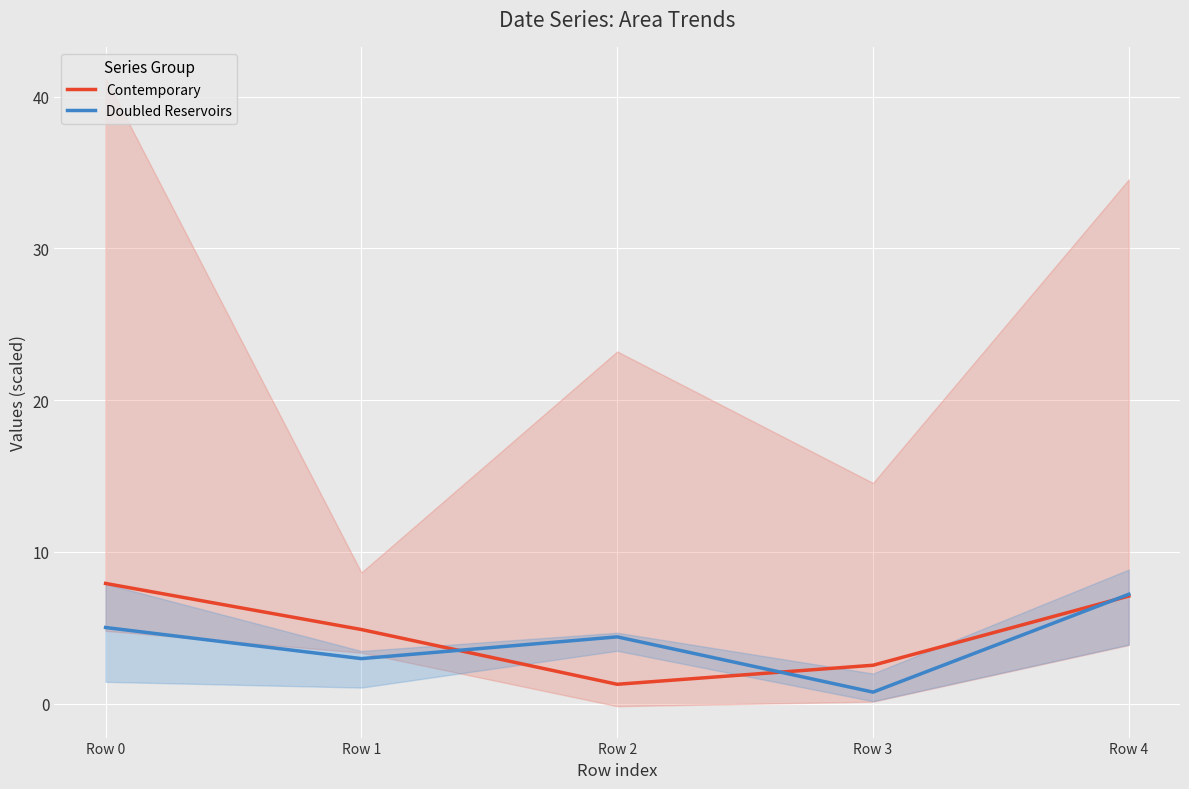

How many interior local peaks does the Doubled Reservoirs series have?

1